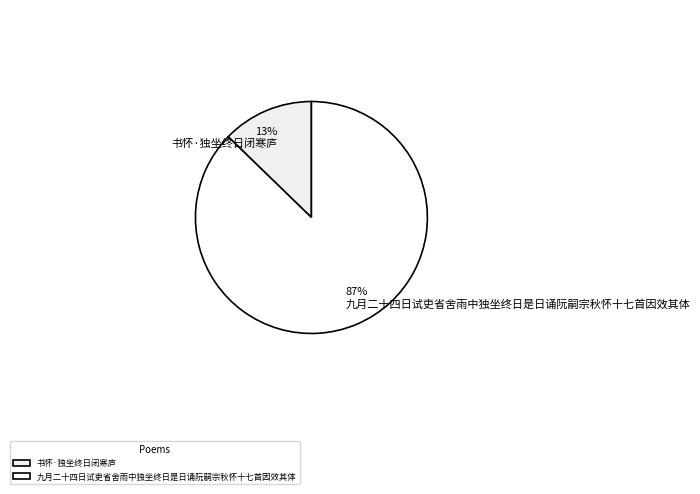

To the nearest percent, what percentage of the pie is 九月二十四日试吏省舍雨中独坐终日是日诵阮嗣宗秋怀十七首因效其体?

87%